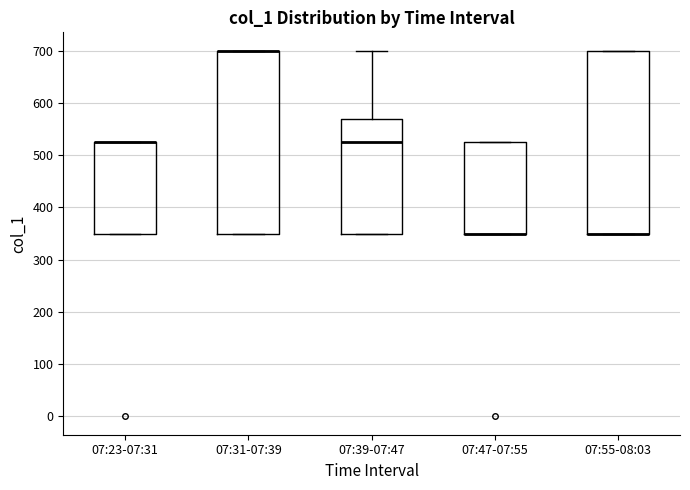

Reading left to right, transcribe this box plot: for each box, give where its median line is, the range the box spans, and where its two whiskers end, as read against the y-axis. The values are not printed on the chart, so give them approximately, as read against the axis.

07:23-07:31: median 530 (drawn on the box's upper edge), box 350 to 530, whiskers 350 to 530
07:31-07:39: median 700 (drawn on the box's upper edge), box 350 to 700, whiskers 350 to 700
07:39-07:47: median 530, box 350 to 570, whiskers 350 to 700
07:47-07:55: median 350 (drawn on the box's lower edge), box 350 to 530, whiskers 350 to 530
07:55-08:03: median 350 (drawn on the box's lower edge), box 350 to 700, whiskers 350 to 700